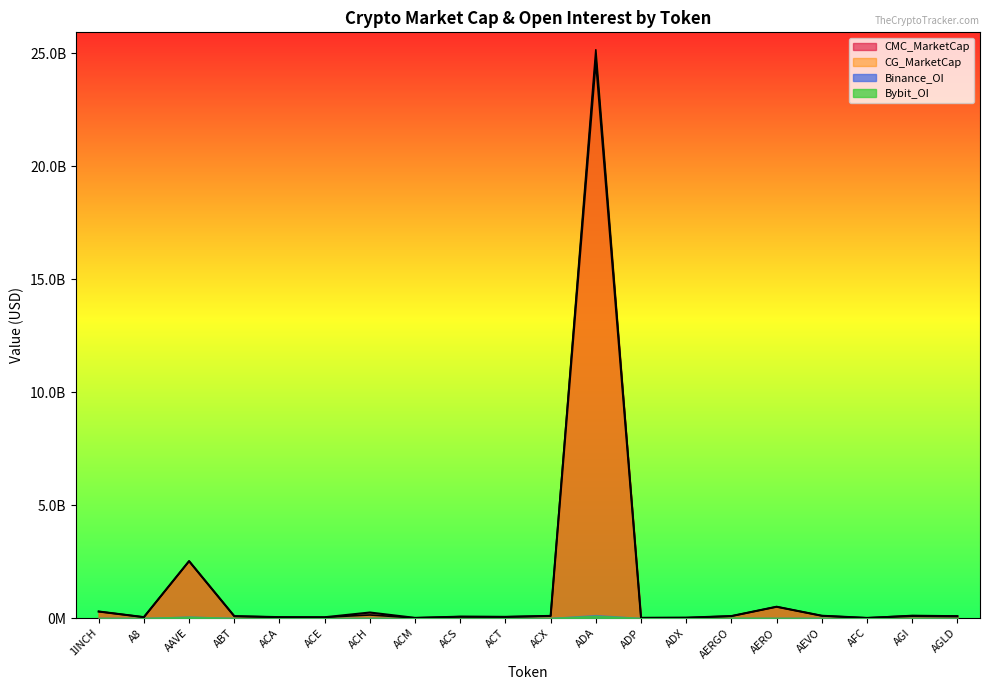

How many times do CG_MarketCap and CMC_MarketCap cross each other?

9